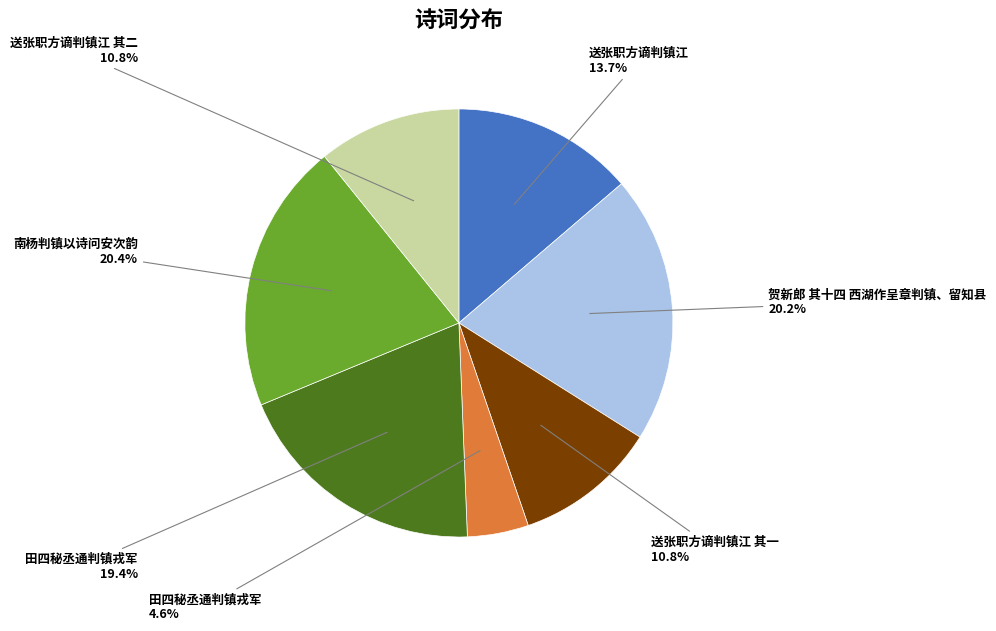

Is there any slice that represents more than half of the pie?

No